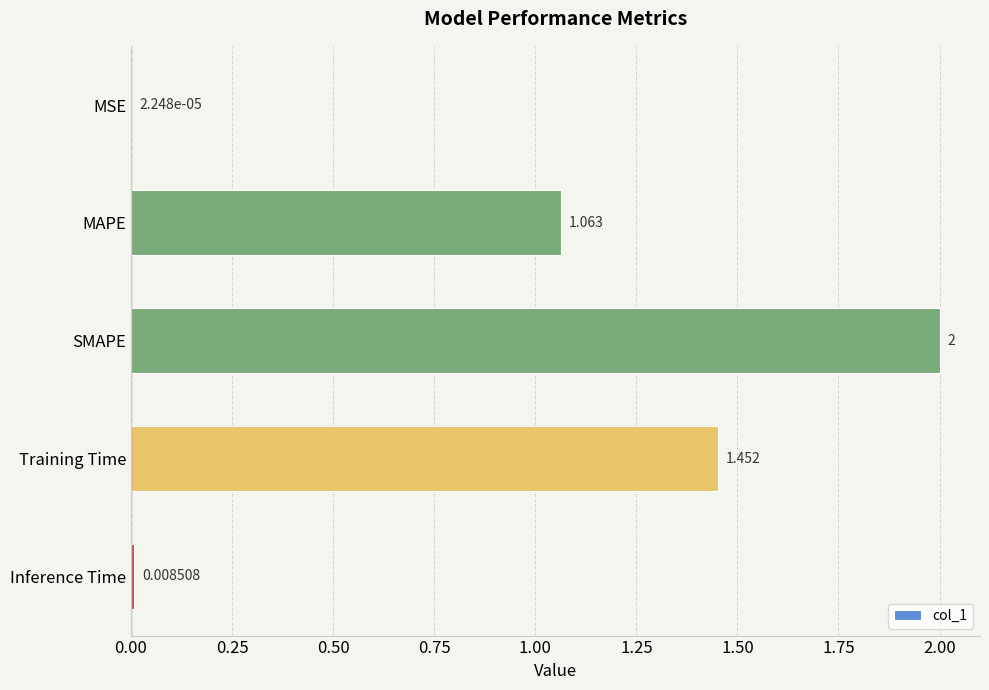

At which label is the value closest to 1?

MAPE